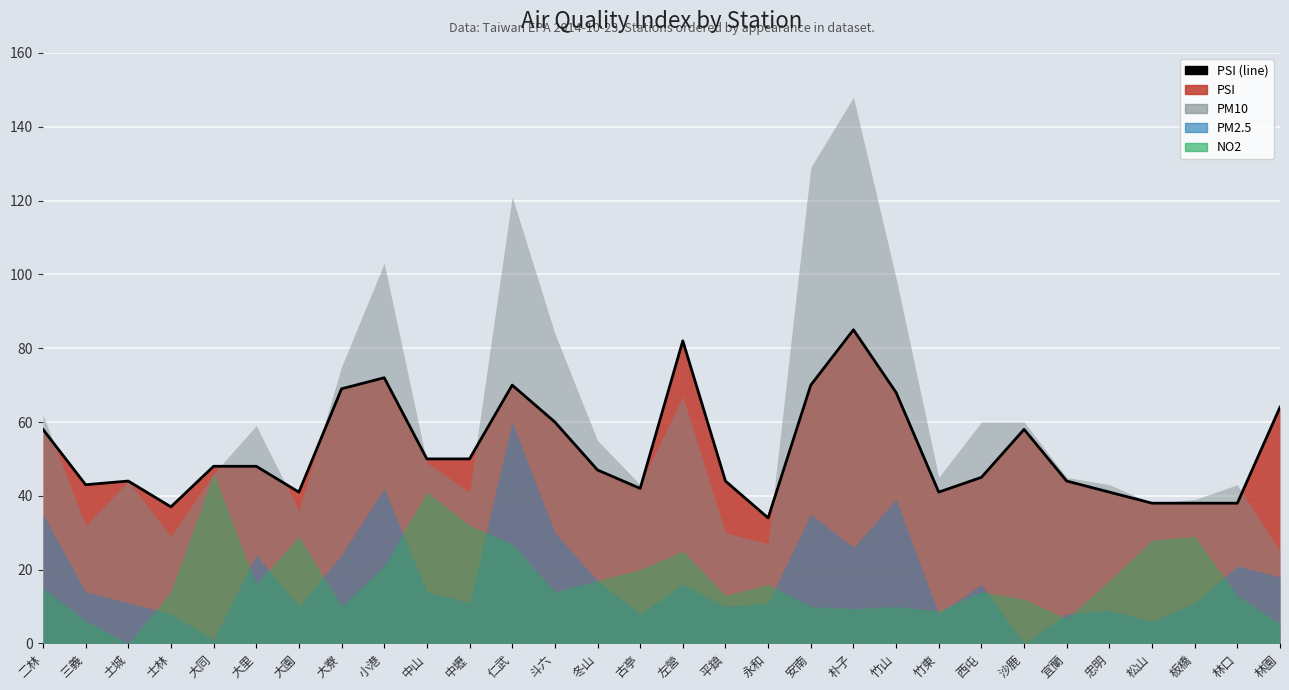

The value at 竹山 is 68. True or false?

True